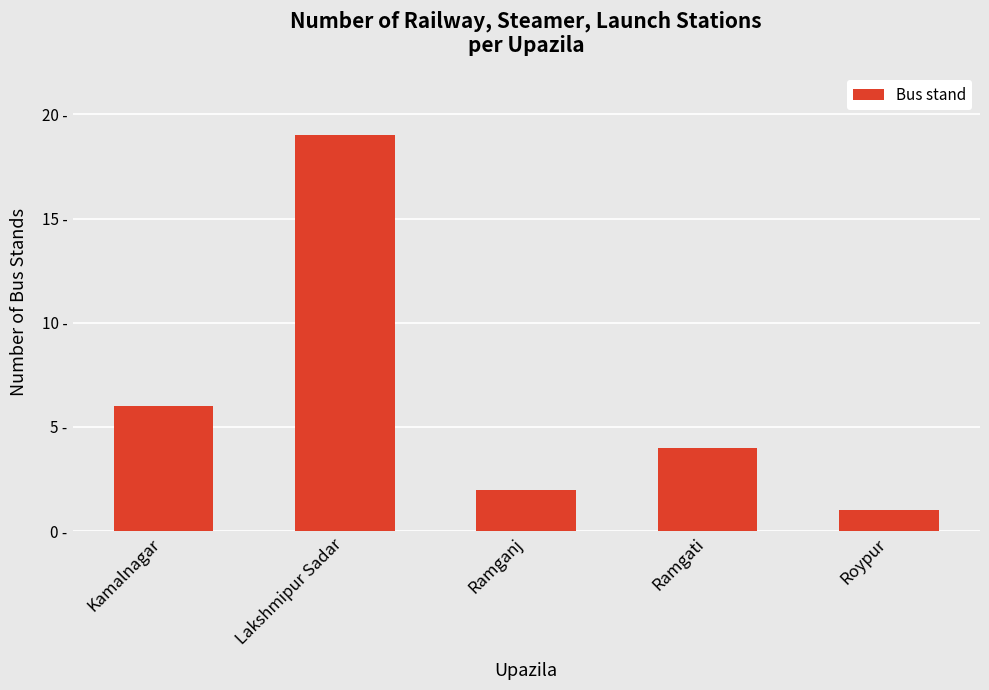

What is the label of the 3rd bar from the right?

Ramganj